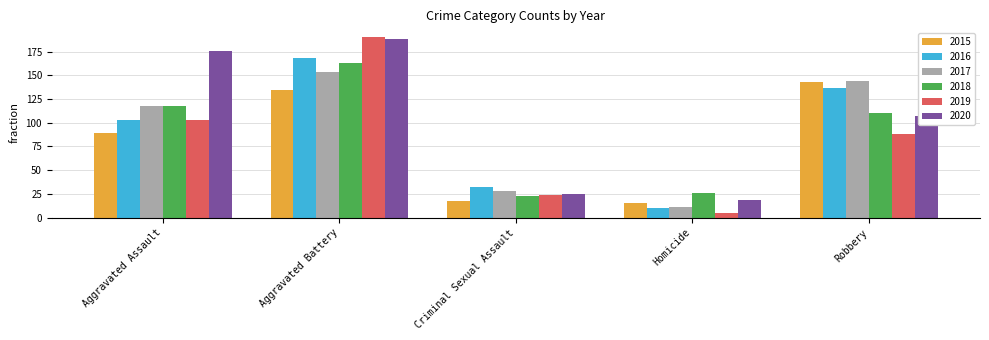

Reading right to left, list all the values displayed in this chart.

2015: 143	15	18	134	89
2016: 137	10	32	168	103
2017: 144	11	28	154	118
2018: 110	26	23	163	118
2019: 88	5	24	190	103
2020: 107	19	25	188	176